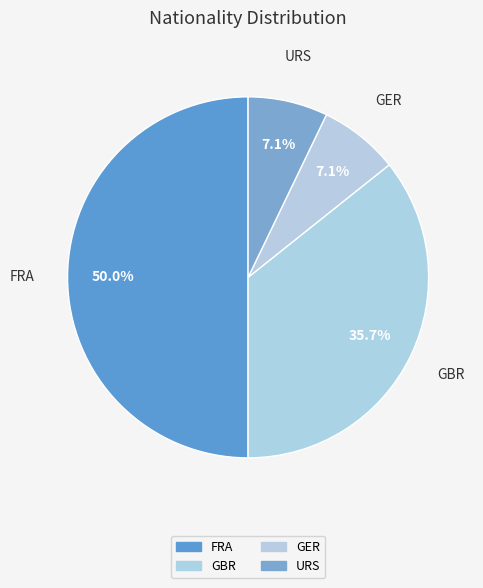

Between FRA and GER, which is larger?

FRA